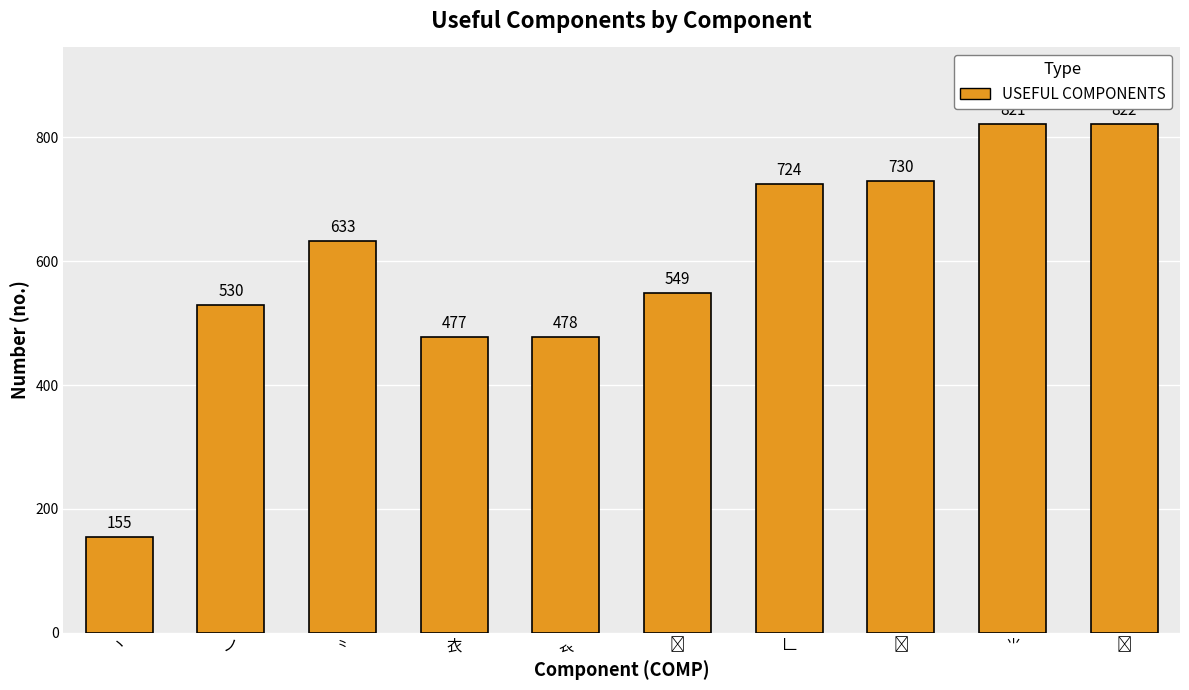

How many data points are less than 633?

5